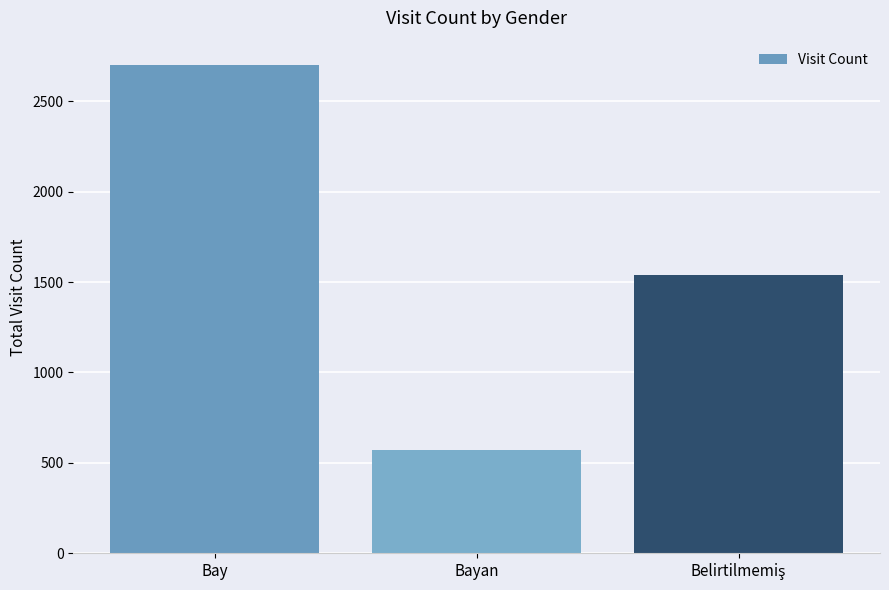

The chart shows a value of 931 at Bayan. True or false?

False